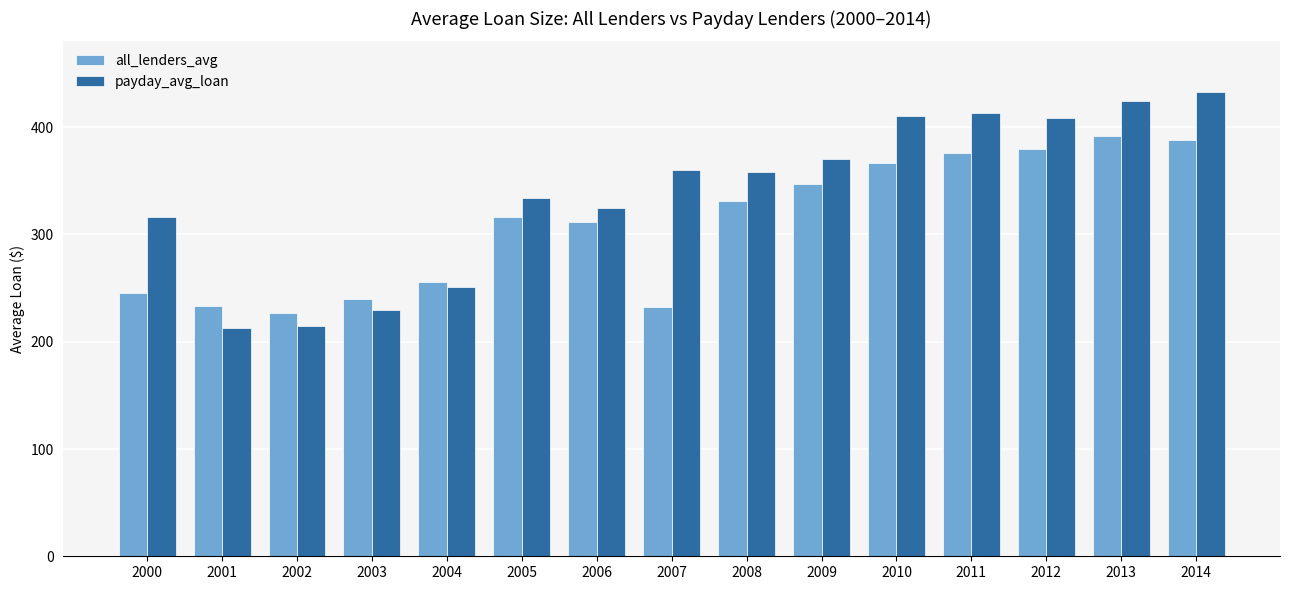

Rank the series by their average value, from lowest to highest.

all_lenders_avg, payday_avg_loan